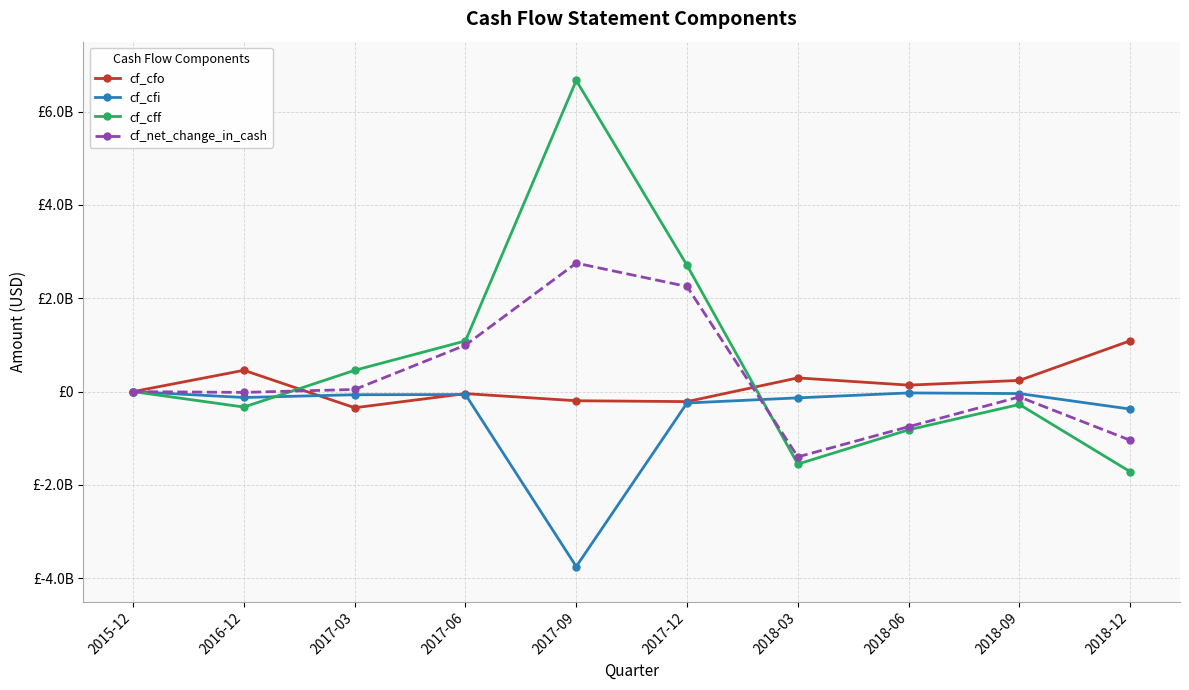

Is it true that cf_cfi equals -3749000000 at 2017-09?

True